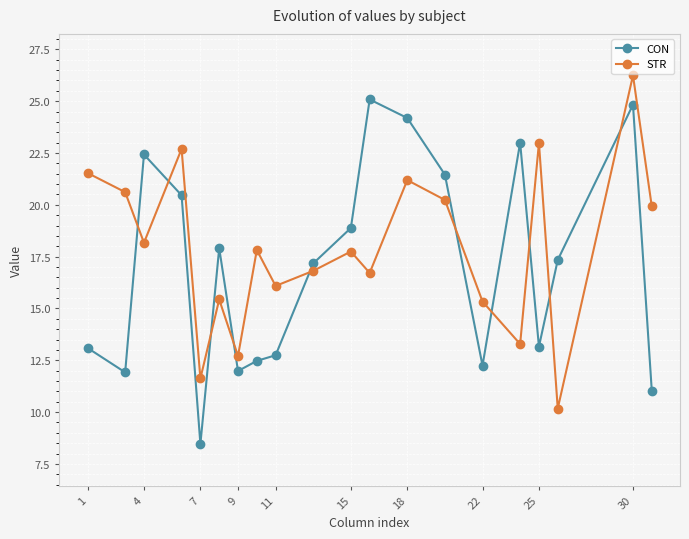

Which series has the widest spread of values?

CON